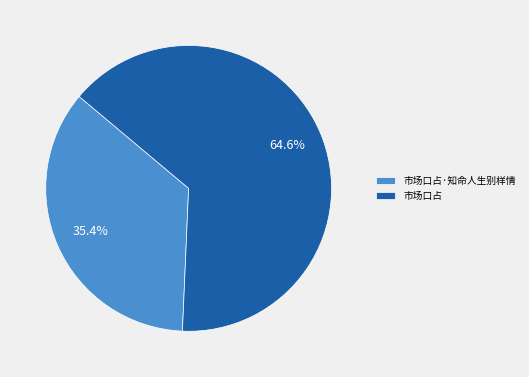

To the nearest percent, what is the difference between the largest and smallest slice percentages?

29%